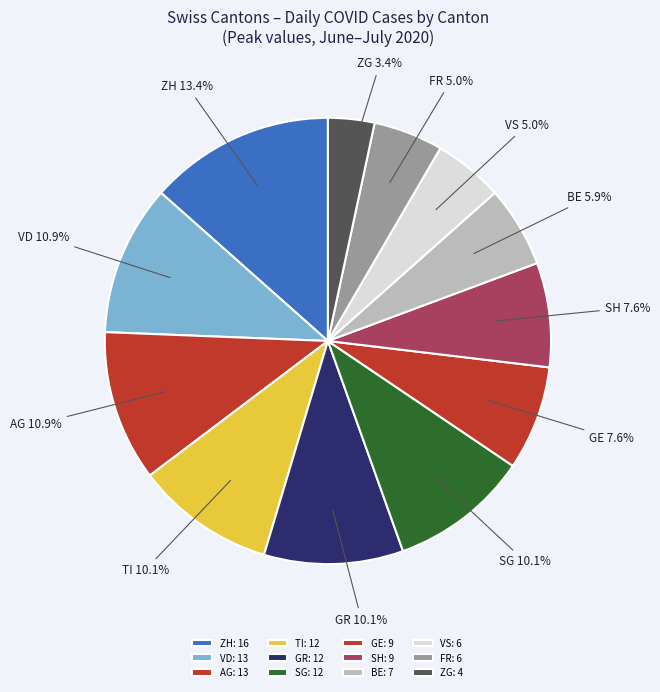

Between ZG and ZH, which is larger?

ZH